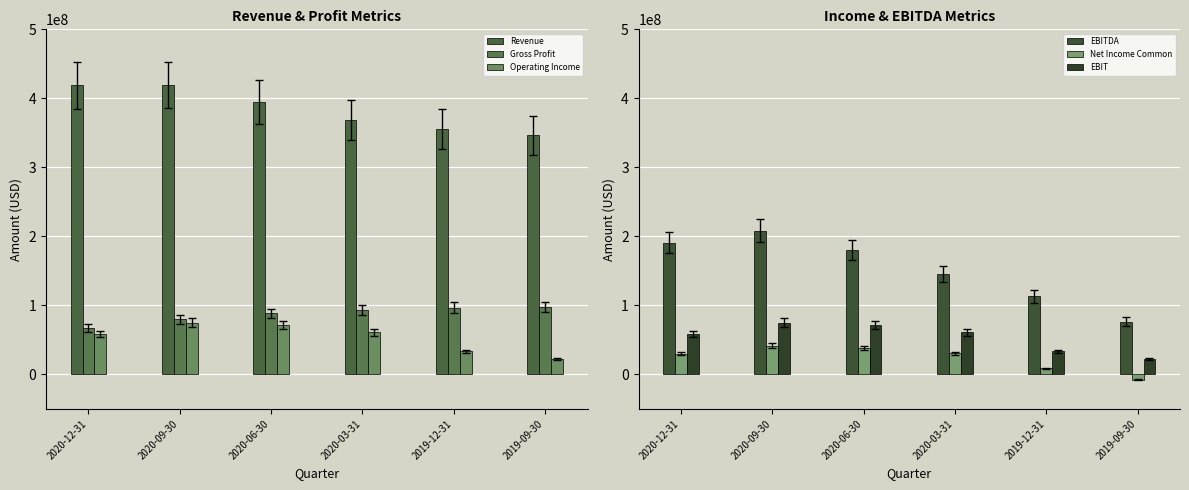

True or false: Gross Profit has a value of 97744000 at 2019-09-30.

True